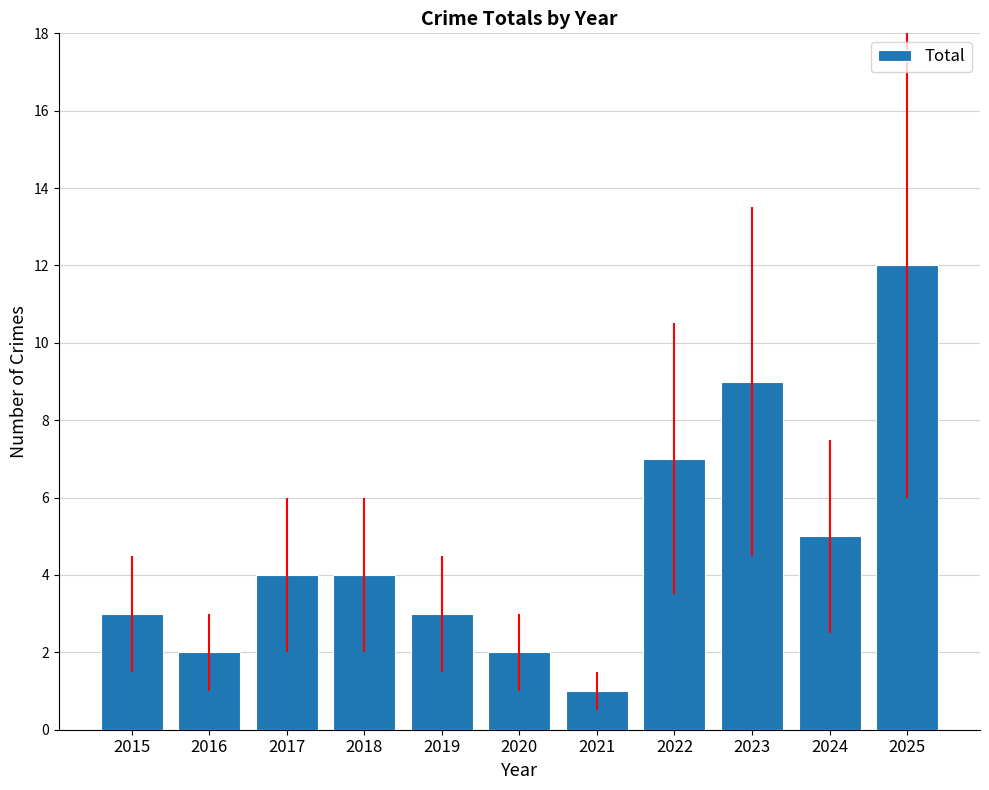

Approximately how many times larger is the value at 2015 compared to 2022?

0.4